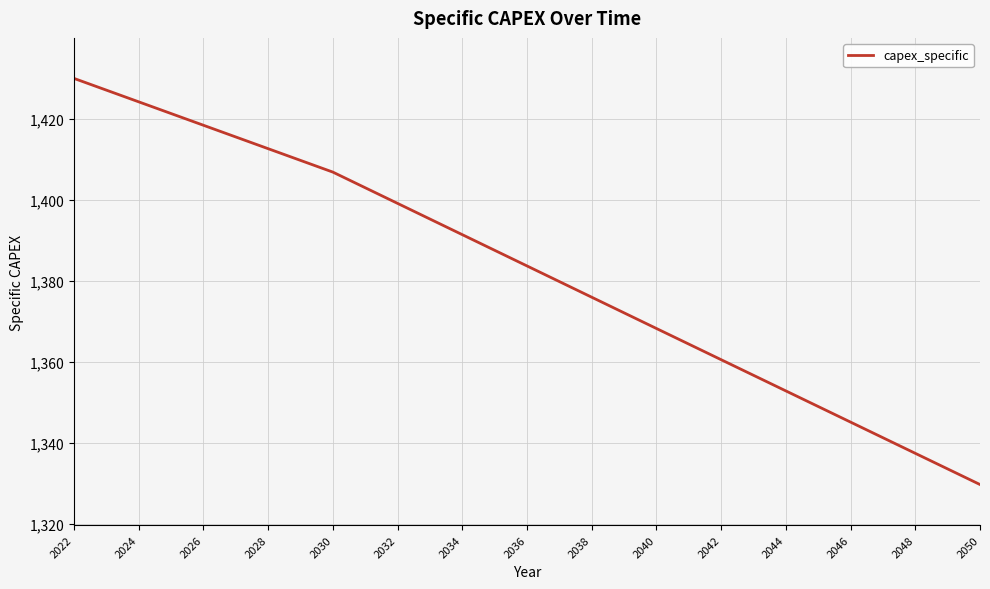

What is the greatest value displayed?

1430.0